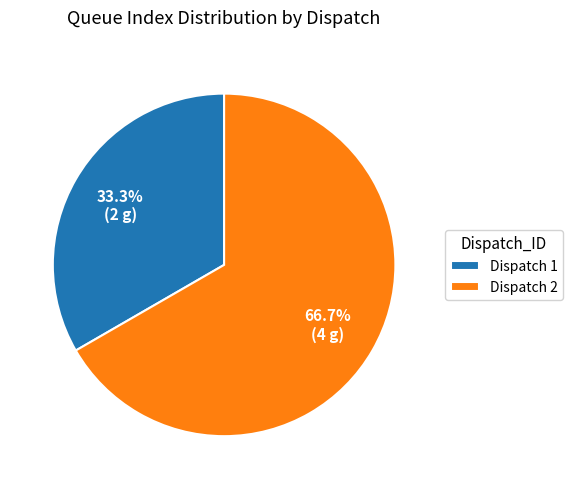

To the nearest percent, what is the average slice percentage?

50%